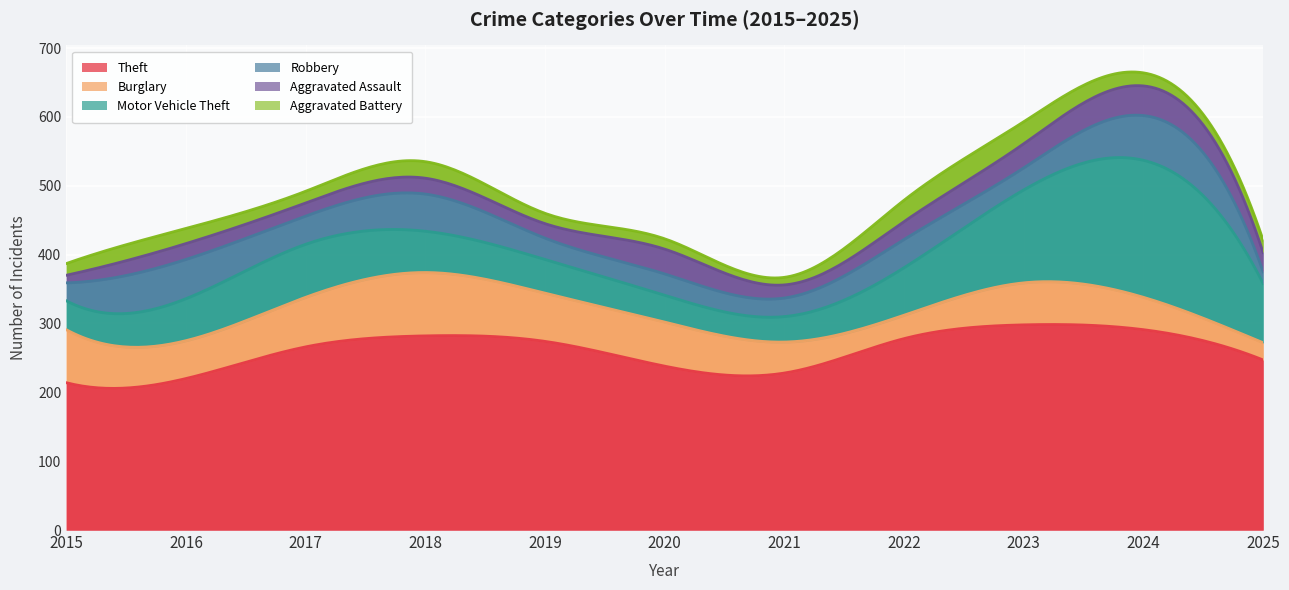

What is the value of the Motor Vehicle Theft point at the 6th from the left?

39